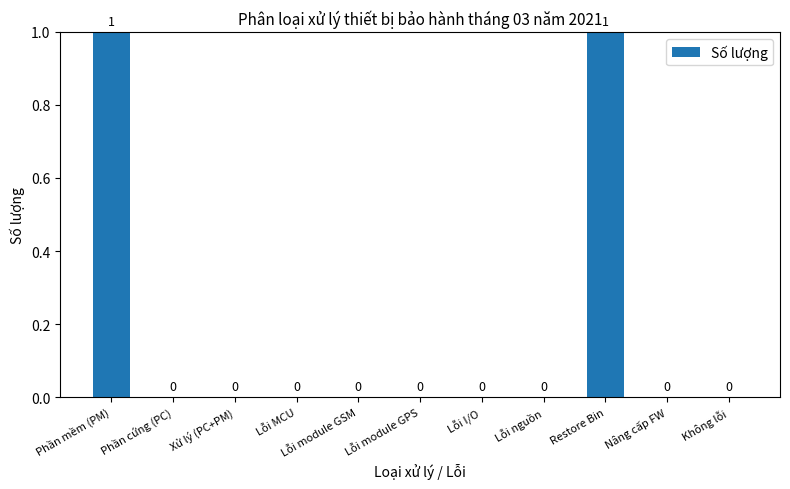

Is it true that the value at Lỗi I/O is -1?

False